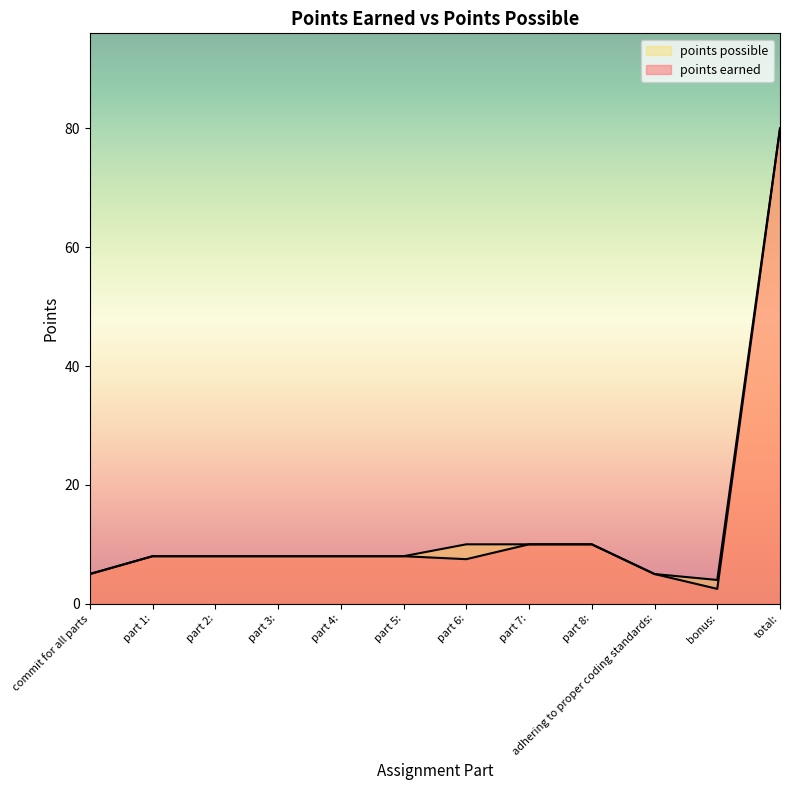

Is the value of points possible at adhering to proper coding standards: greater than the value of points earned at part 6:?

No